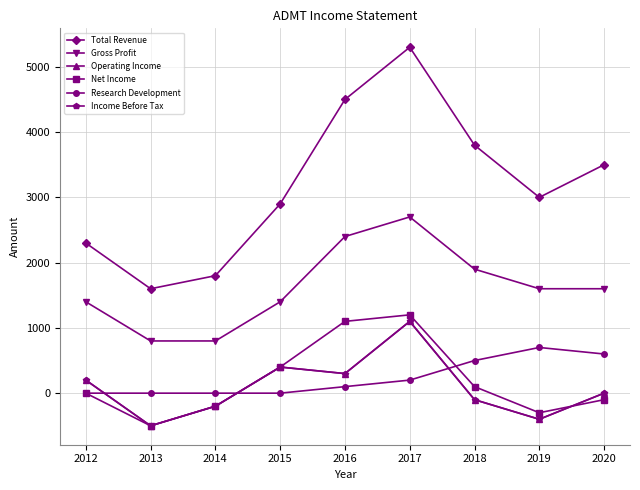

Does the chart have visible grid lines?

Yes